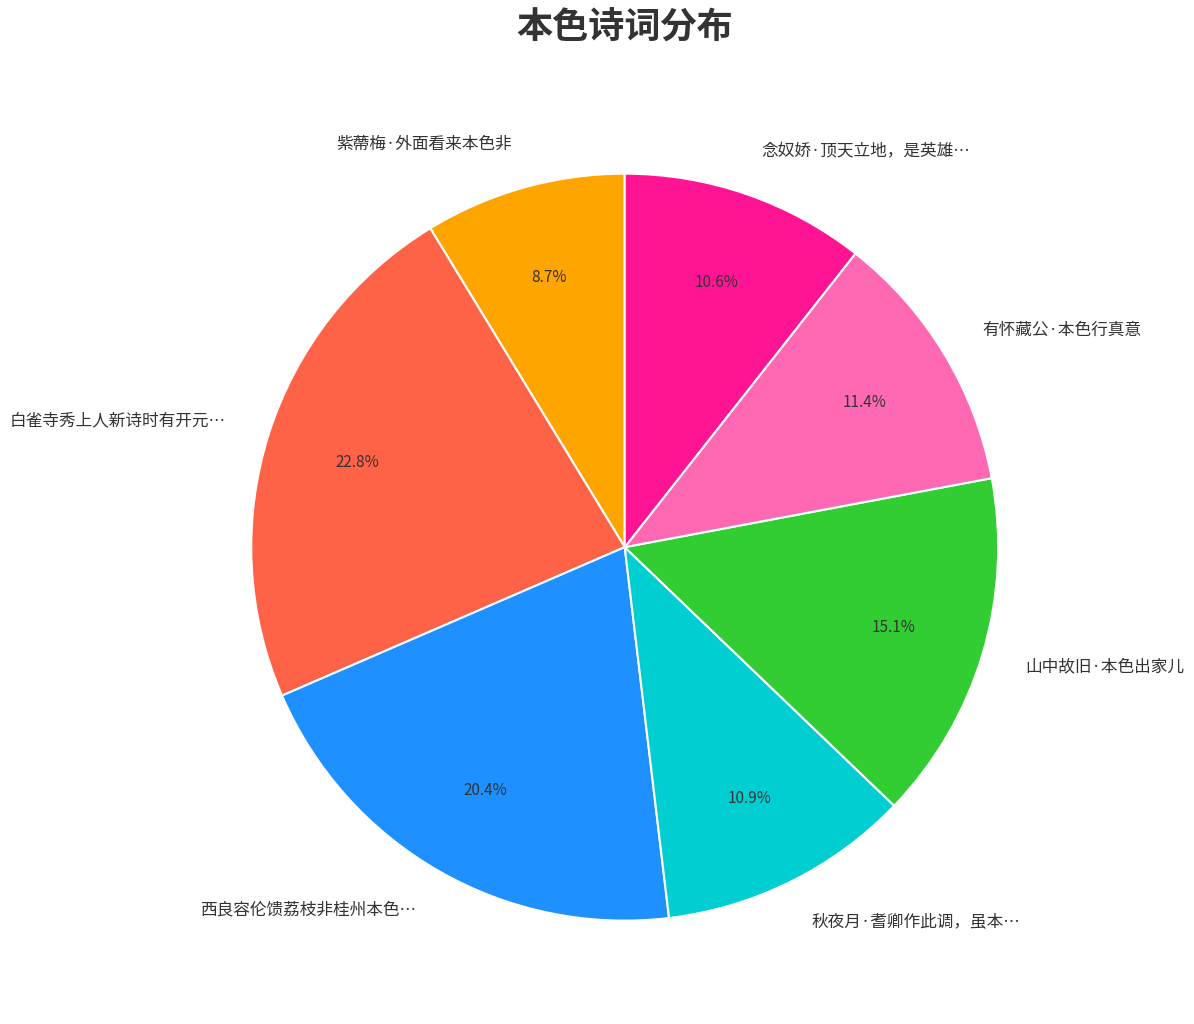

Which category has the biggest portion of the pie?

白雀寺秀上人新诗时有开元…